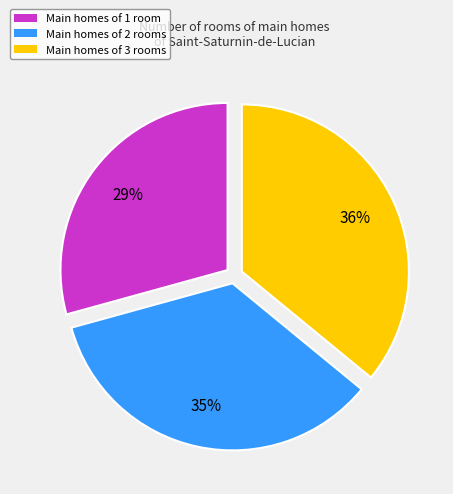

To the nearest percent, what is the difference between the largest and smallest slice percentages?

7%